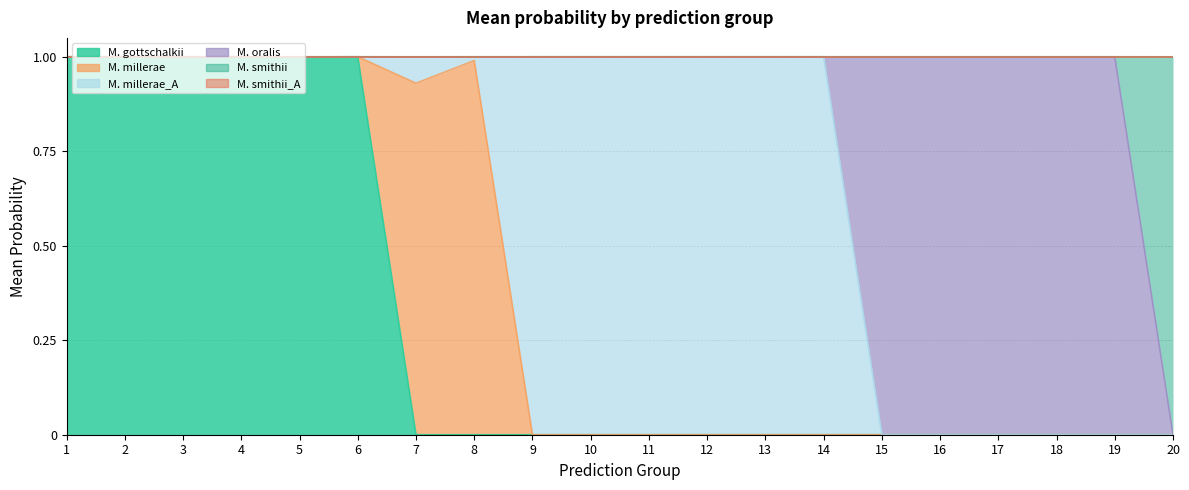

What is the value of the s__Methanobrevibacter_A smithii point at the 6th from the left?

1.0